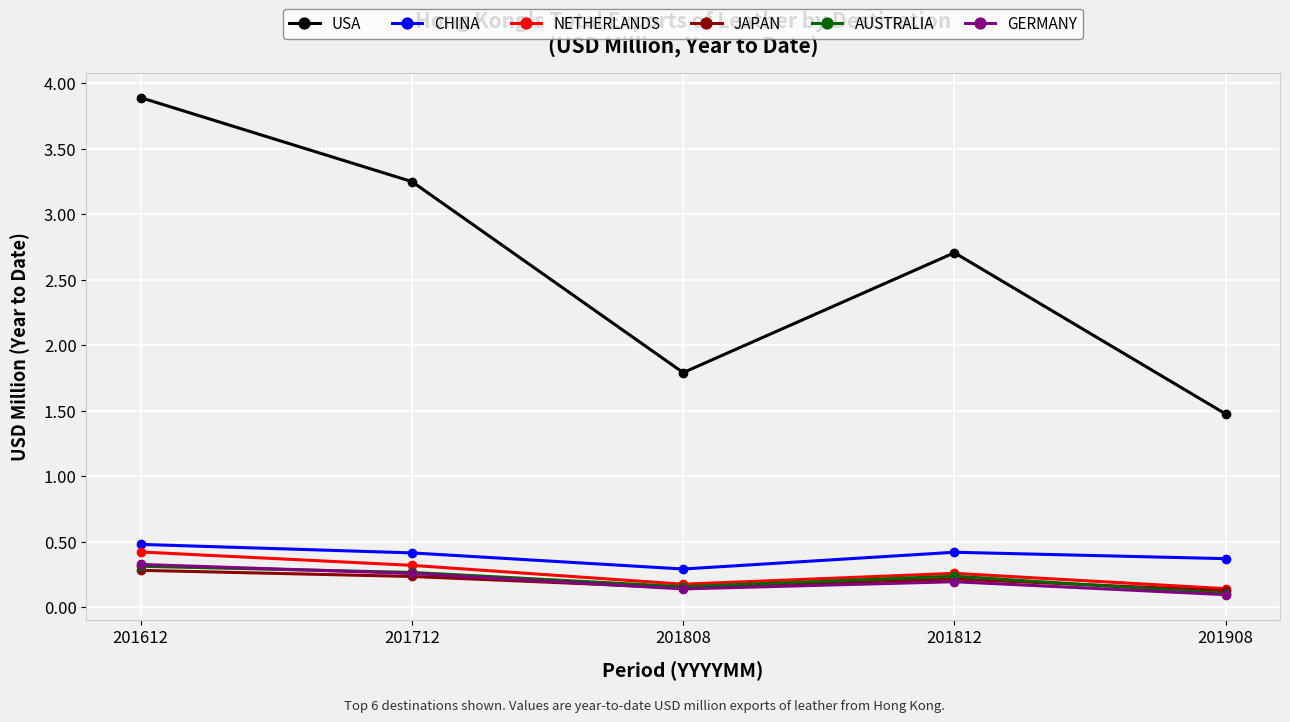

What is the value of the CHINA point at the 5th from the left?

0.4